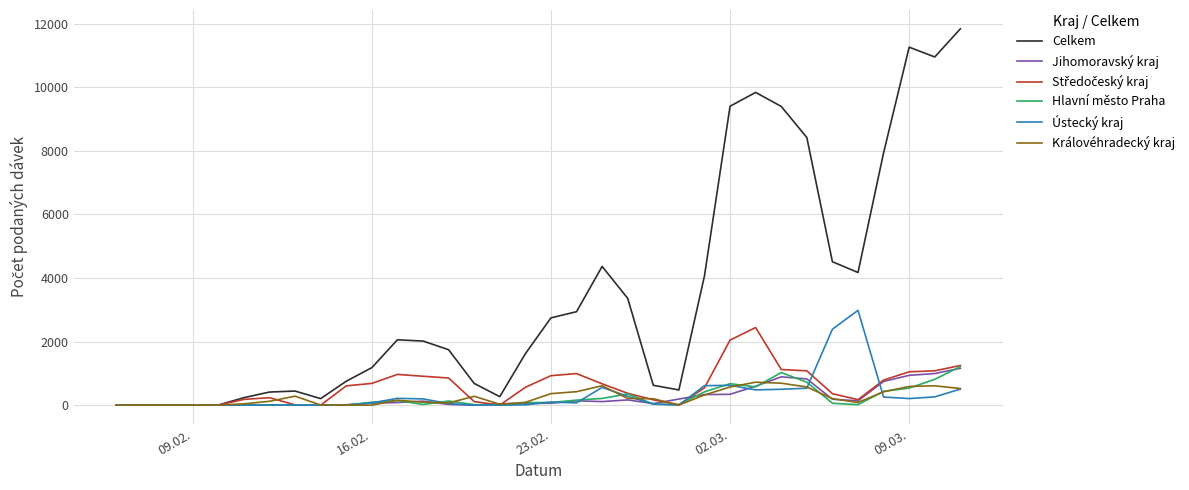

Which series has the largest total across all categories?

Celkem